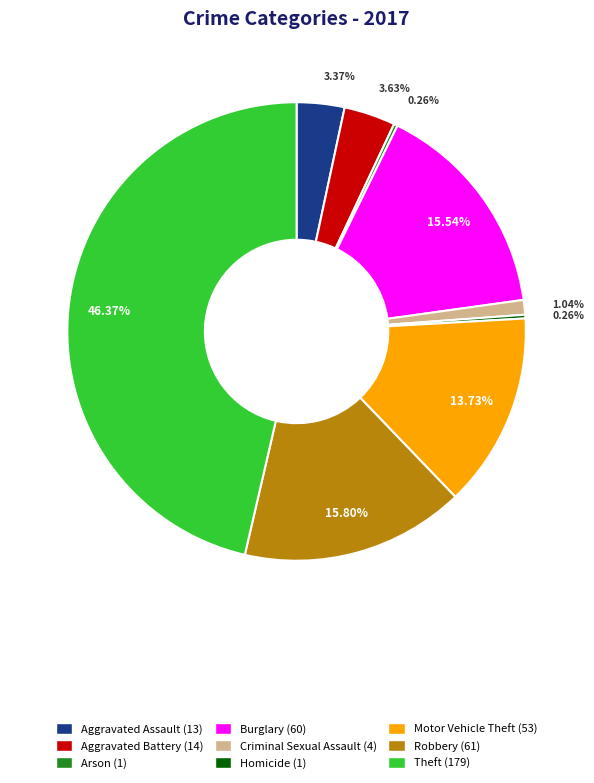

Which category has the biggest portion of the pie?

Theft